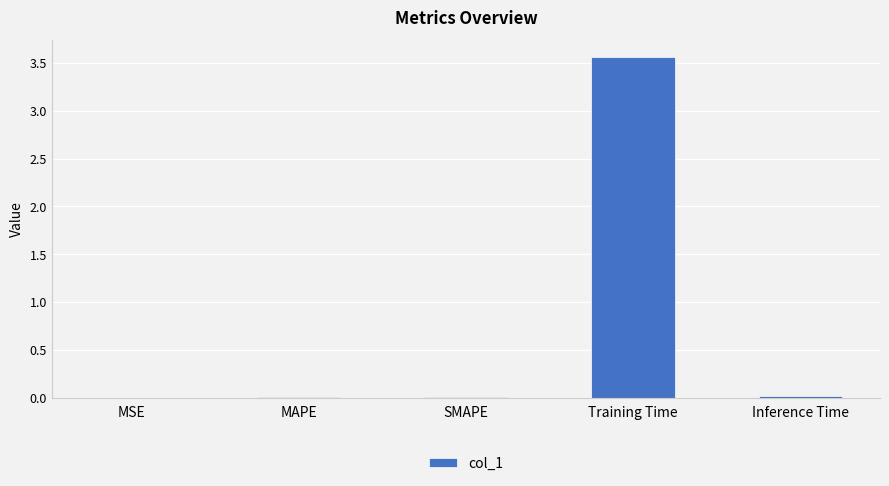

Which has a higher value, SMAPE or Training Time?

Training Time